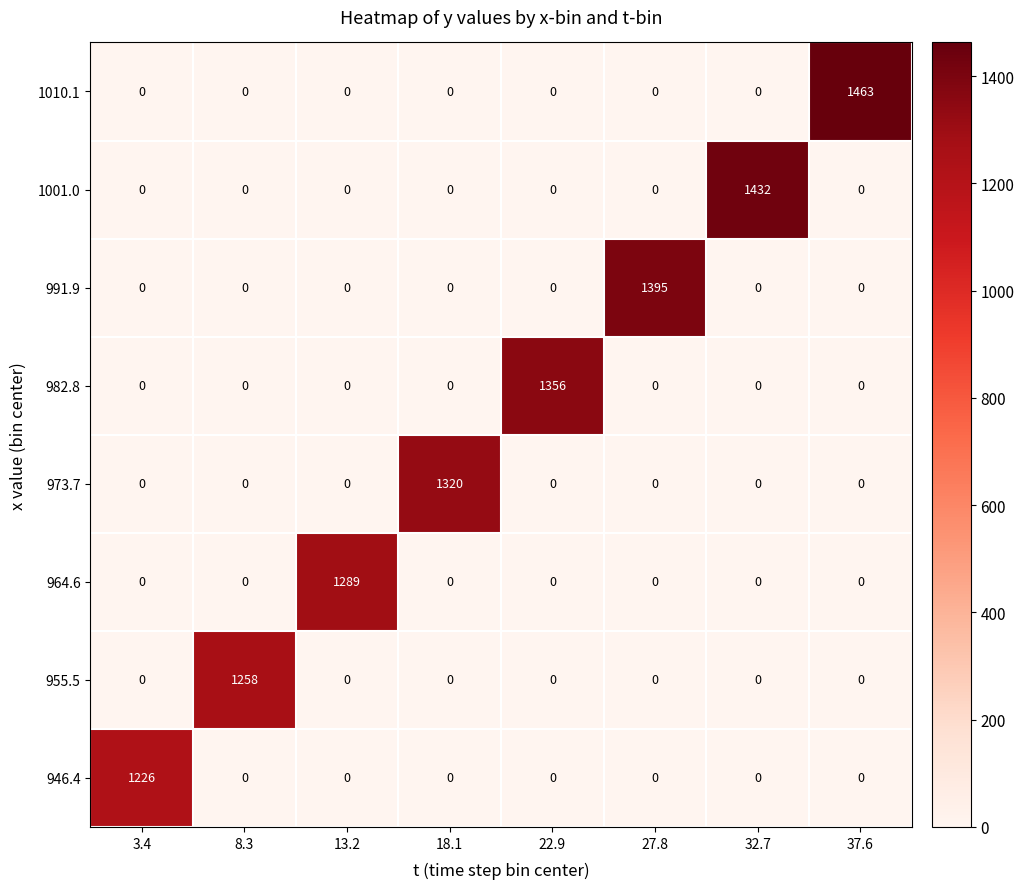

What is the spread (max minus min) of values at 32.7?

1432